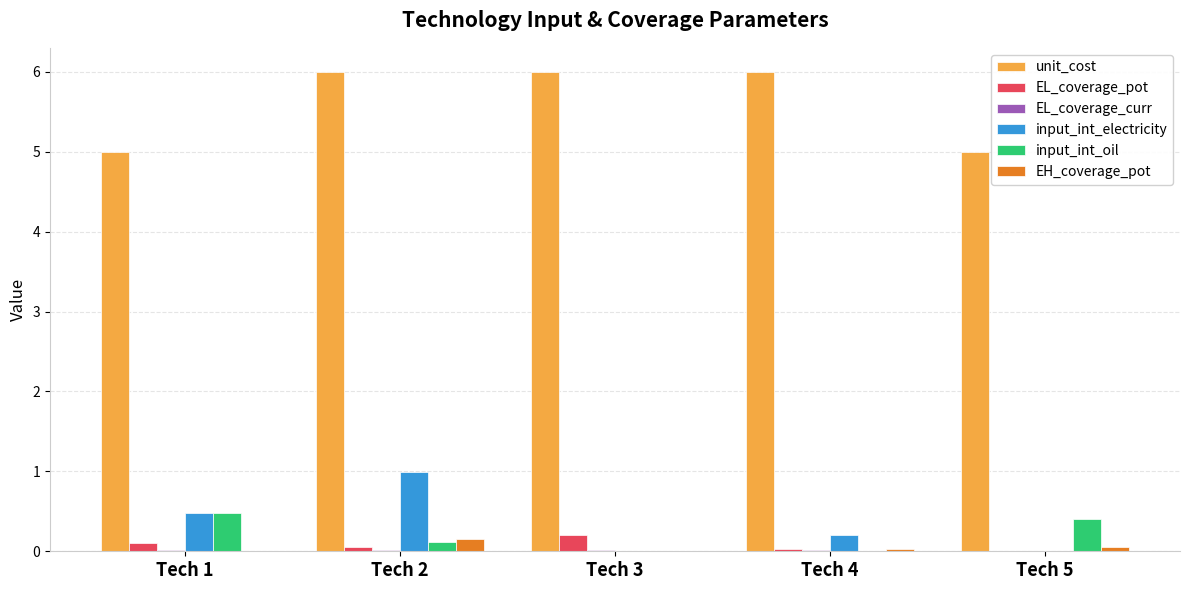

Between Tech 2 and Tech 3, which series saw the biggest shift?

input_int_electricity